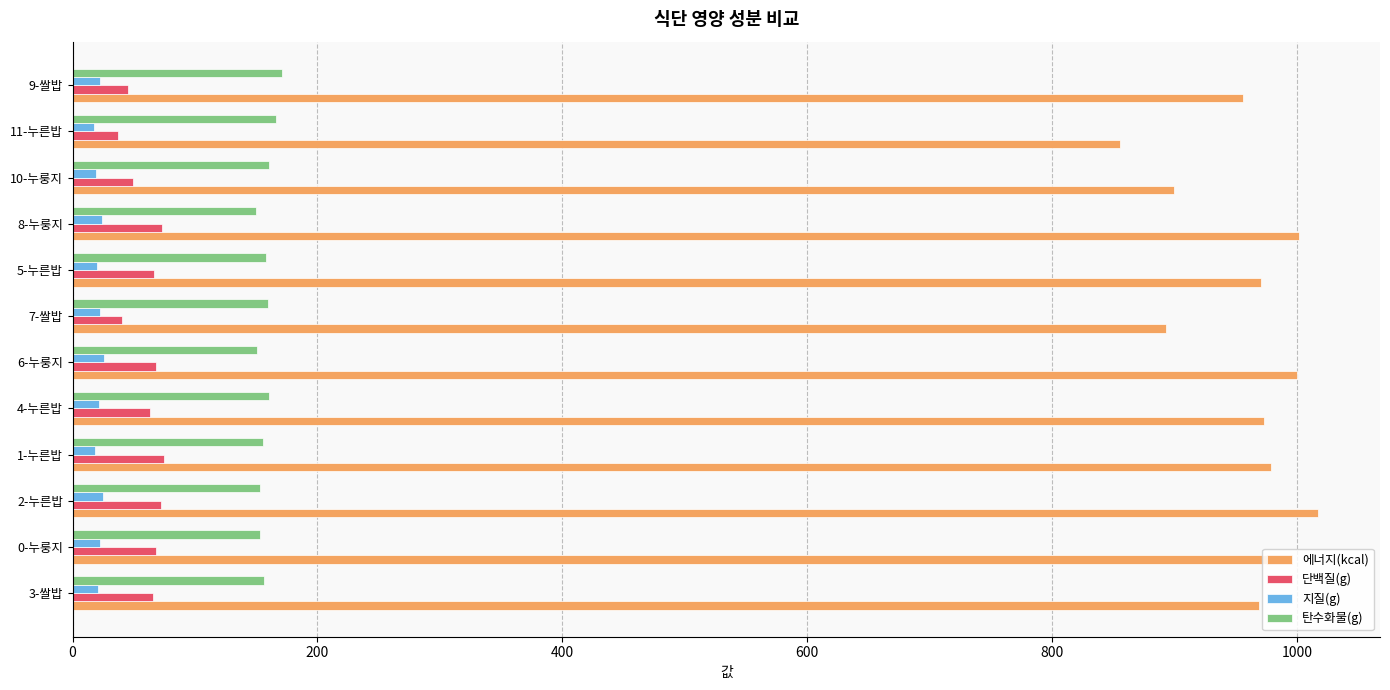

List the series in order of their peak value, highest first.

에너지(kcal), 탄수화물(g), 단백질(g), 지질(g)